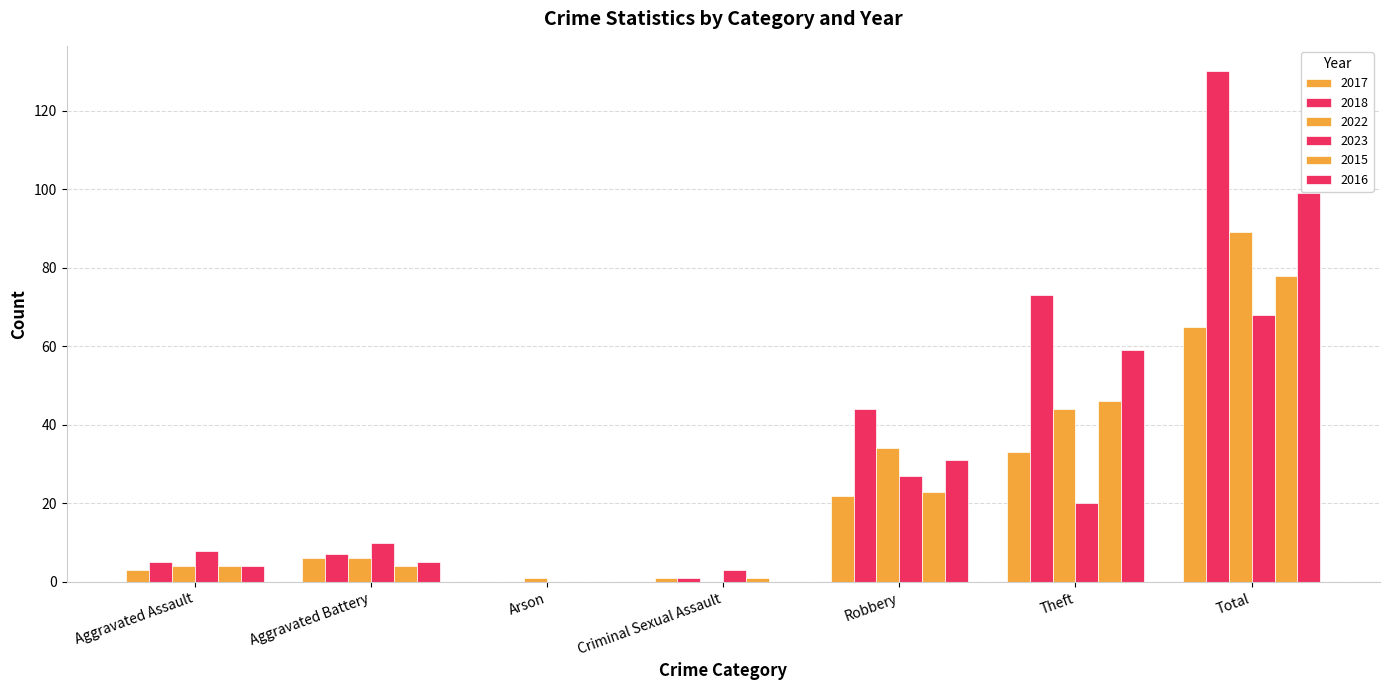

Reading left to right, extract all data points from this chart.

2017: Aggravated Assault=3	Aggravated Battery=6	Arson=0	Criminal Sexual Assault=1	Robbery=22	Theft=33	Total=65
2018: Aggravated Assault=5	Aggravated Battery=7	Arson=0	Criminal Sexual Assault=1	Robbery=44	Theft=73	Total=130
2022: Aggravated Assault=4	Aggravated Battery=6	Arson=1	Criminal Sexual Assault=0	Robbery=34	Theft=44	Total=89
2023: Aggravated Assault=8	Aggravated Battery=10	Arson=0	Criminal Sexual Assault=3	Robbery=27	Theft=20	Total=68
2015: Aggravated Assault=4	Aggravated Battery=4	Arson=0	Criminal Sexual Assault=1	Robbery=23	Theft=46	Total=78
2016: Aggravated Assault=4	Aggravated Battery=5	Arson=0	Criminal Sexual Assault=0	Robbery=31	Theft=59	Total=99